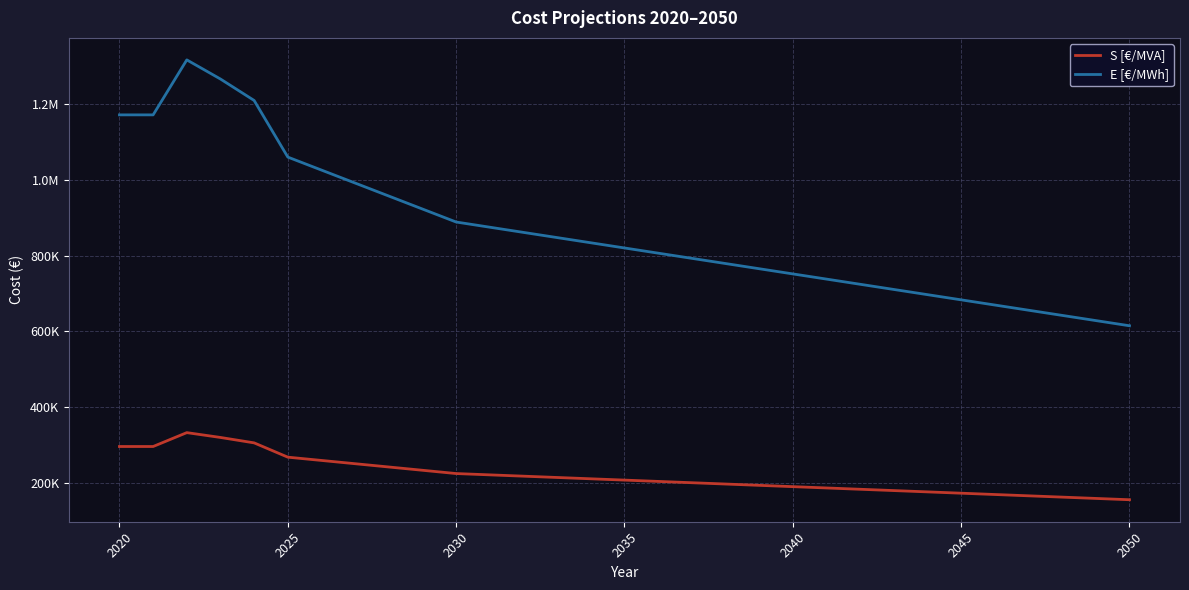

What are all the series names shown in the legend?

S [€/MVA], E [€/MWh]